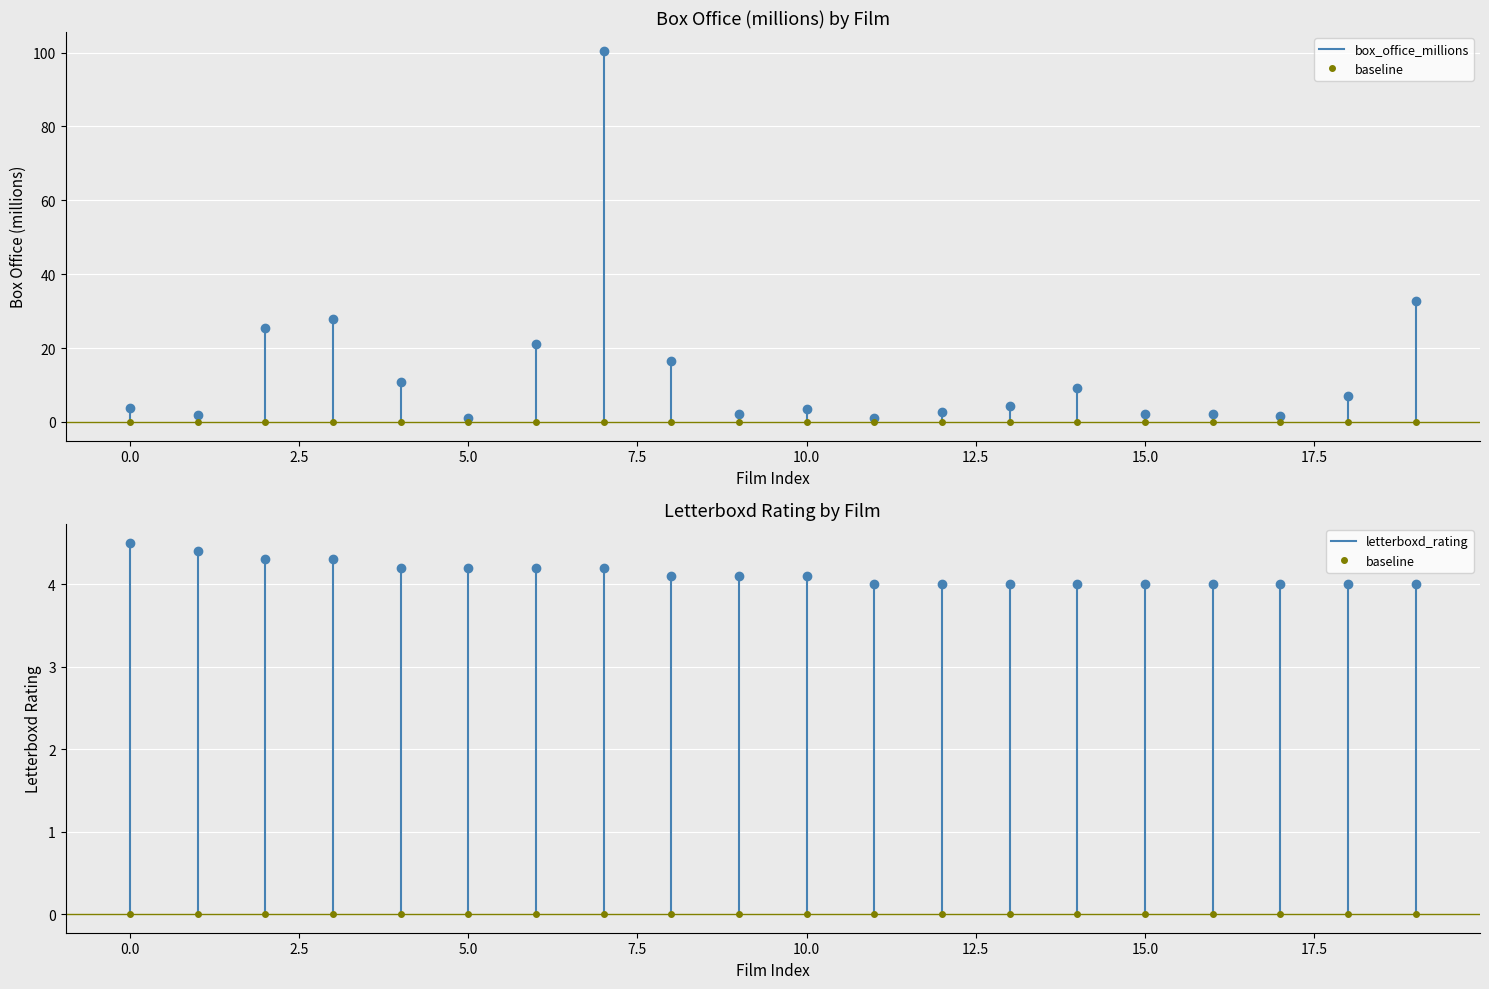

How many data points in box_office_millions are less than 4?

10